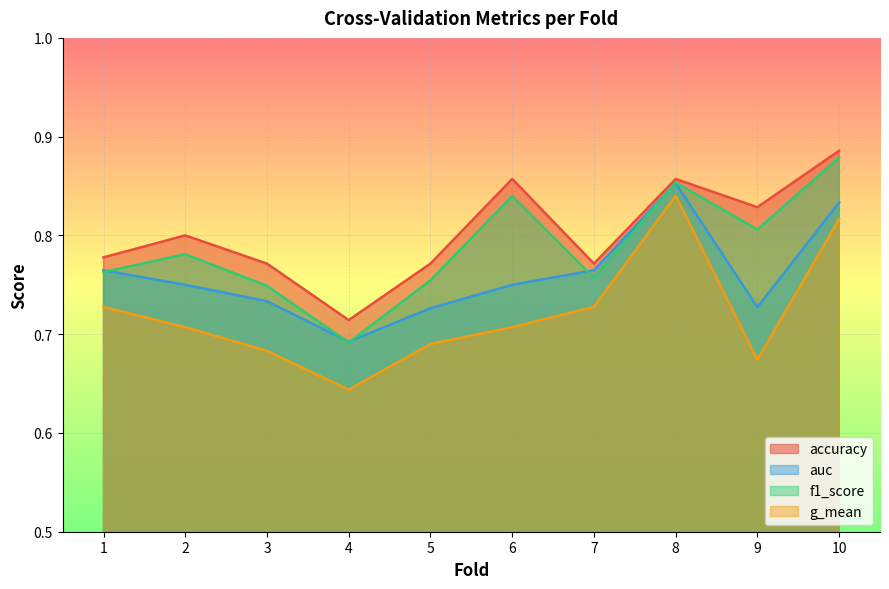

Where is accuracy nearest to the value 0?

4